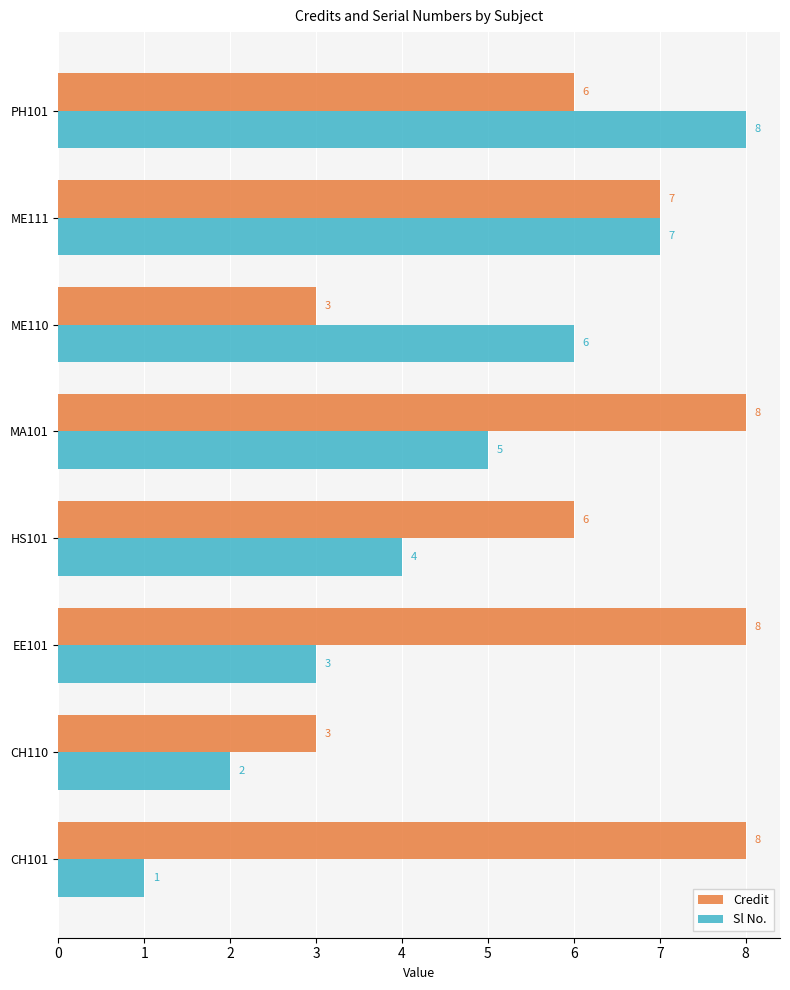

Read the Sl No. value at HS101.

4